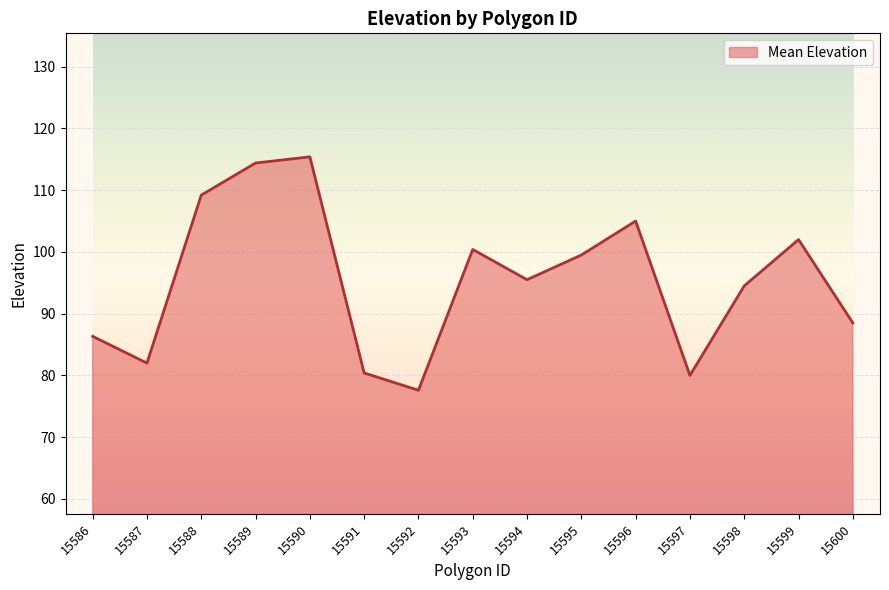

Reading left to right, extract all data points from this chart.

15586=86.3	15587=82.0	15588=109.2	15589=114.4	15590=115.4	15591=80.4	15592=77.6	15593=100.4	15594=95.5	15595=99.5	15596=105.0	15597=80.0	15598=94.5	15599=102.0	15600=88.5